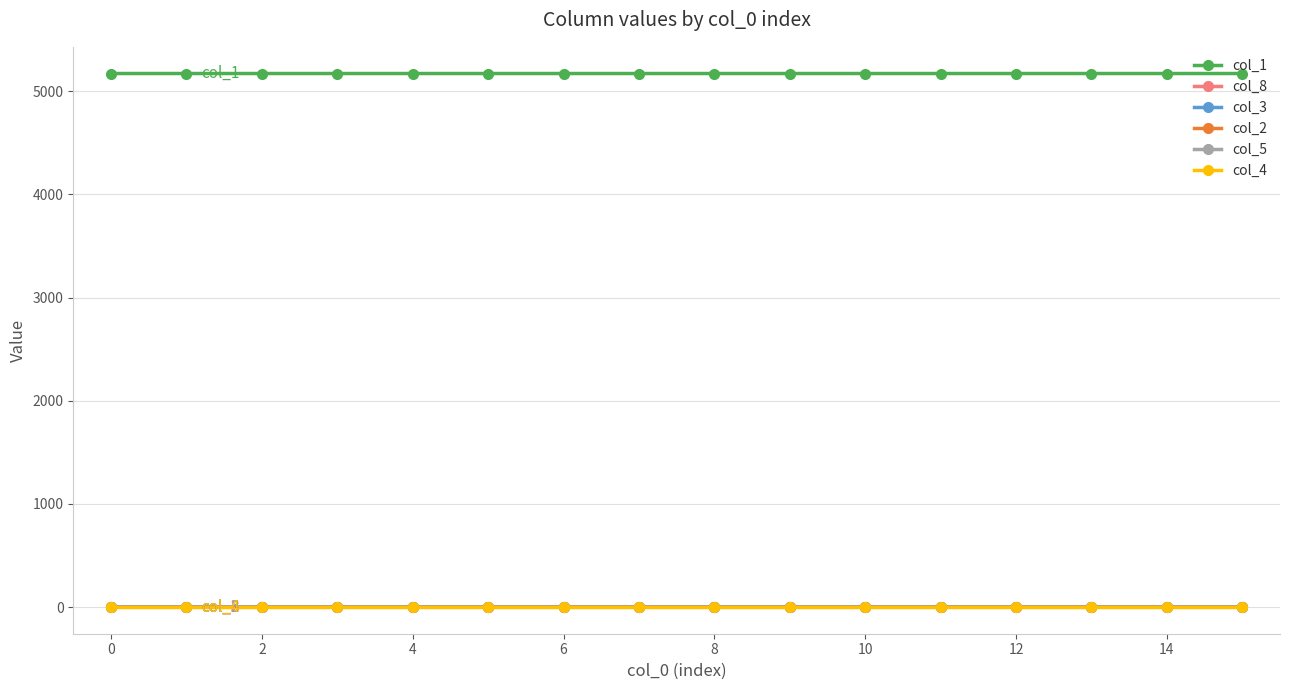

True or false: col_8 and col_1 intersect in this chart.

False